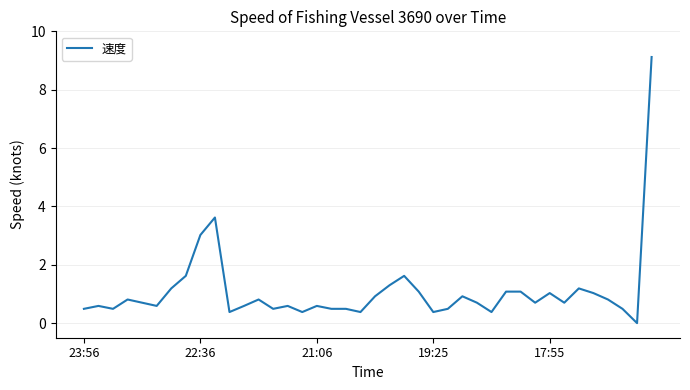

What is the difference between the maximum and minimum values?

9.1